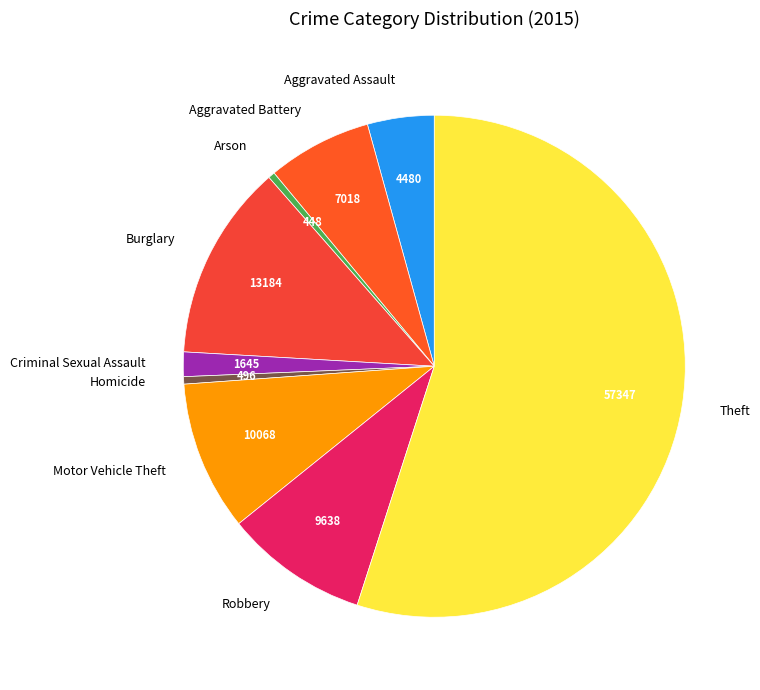

Is the sum of Motor Vehicle Theft and Homicide greater than half?

No